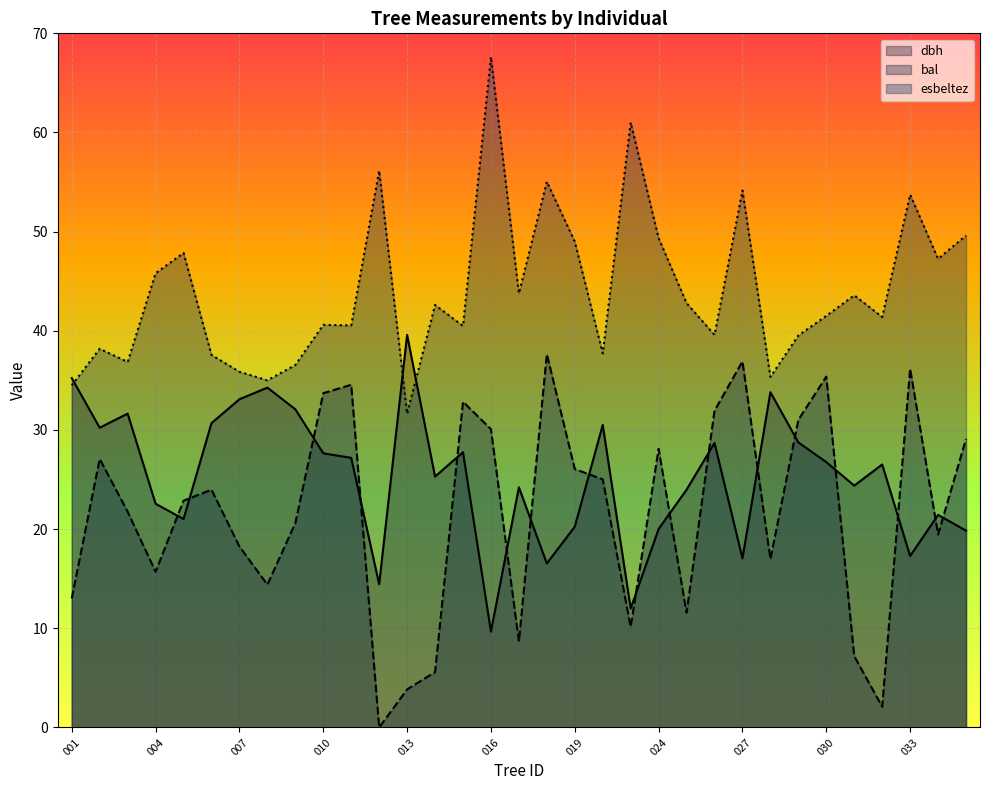

The dbh series shows 54.3 at 500312008. True or false?

False